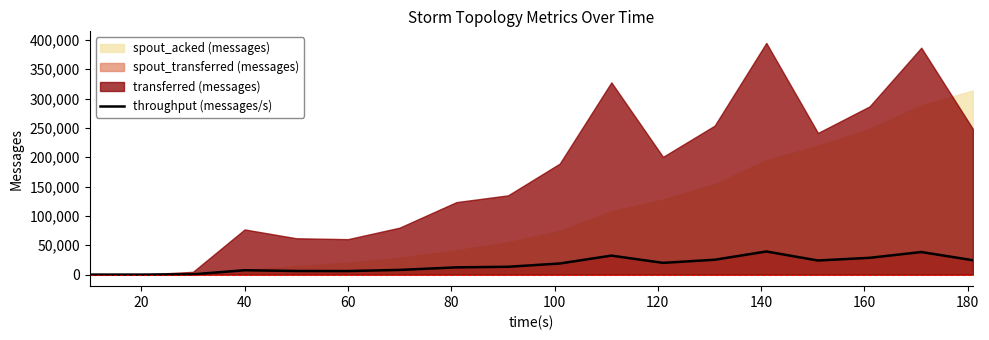

The value of throughput (messages/s) at 20 is -25093. True or false?

False